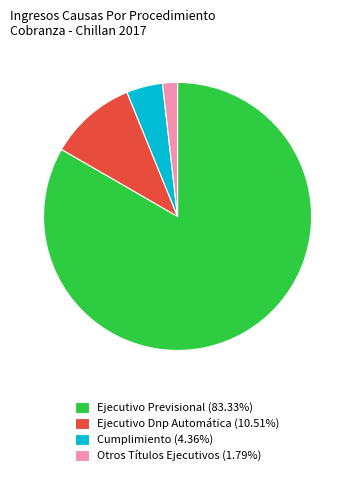

Do Ejecutivo Dnp Automática (10.51%) and Otros Títulos Ejecutivos (1.79%) together represent more than half of the pie?

No